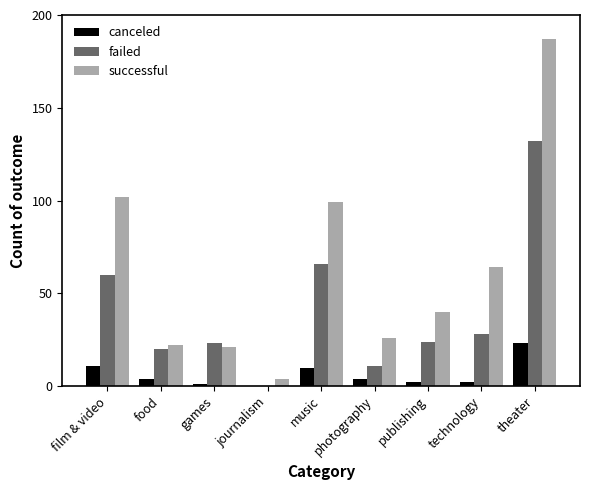

What is the highest value of the failed series?

132